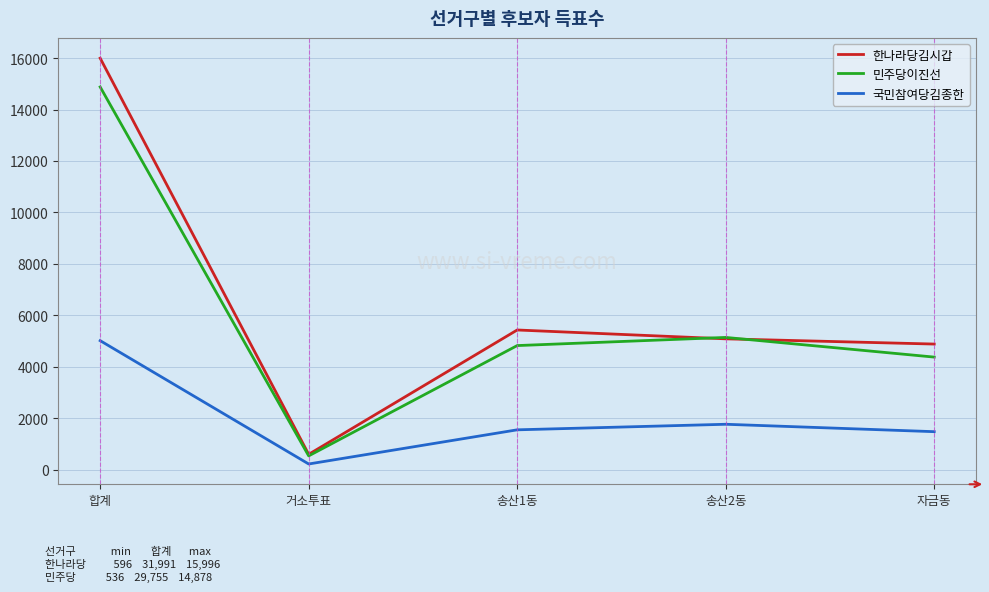

True or false: 국민참여당김종한 and 민주당이진선 cross at least once.

False